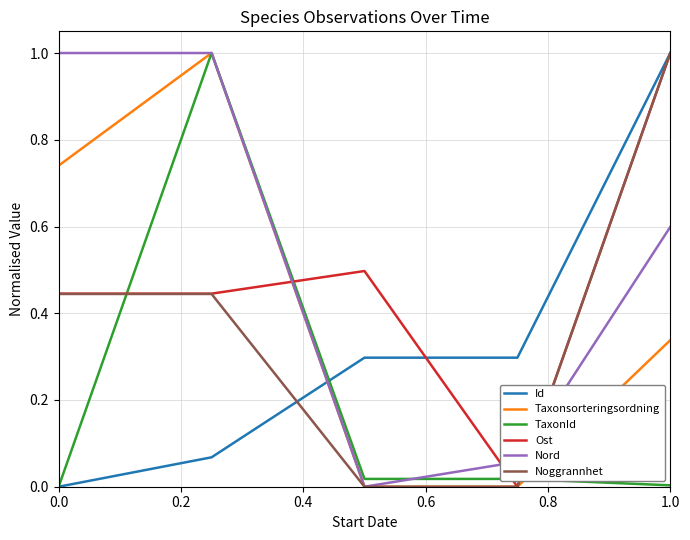

How many times do Taxonsorteringsordning and Id cross each other?

1